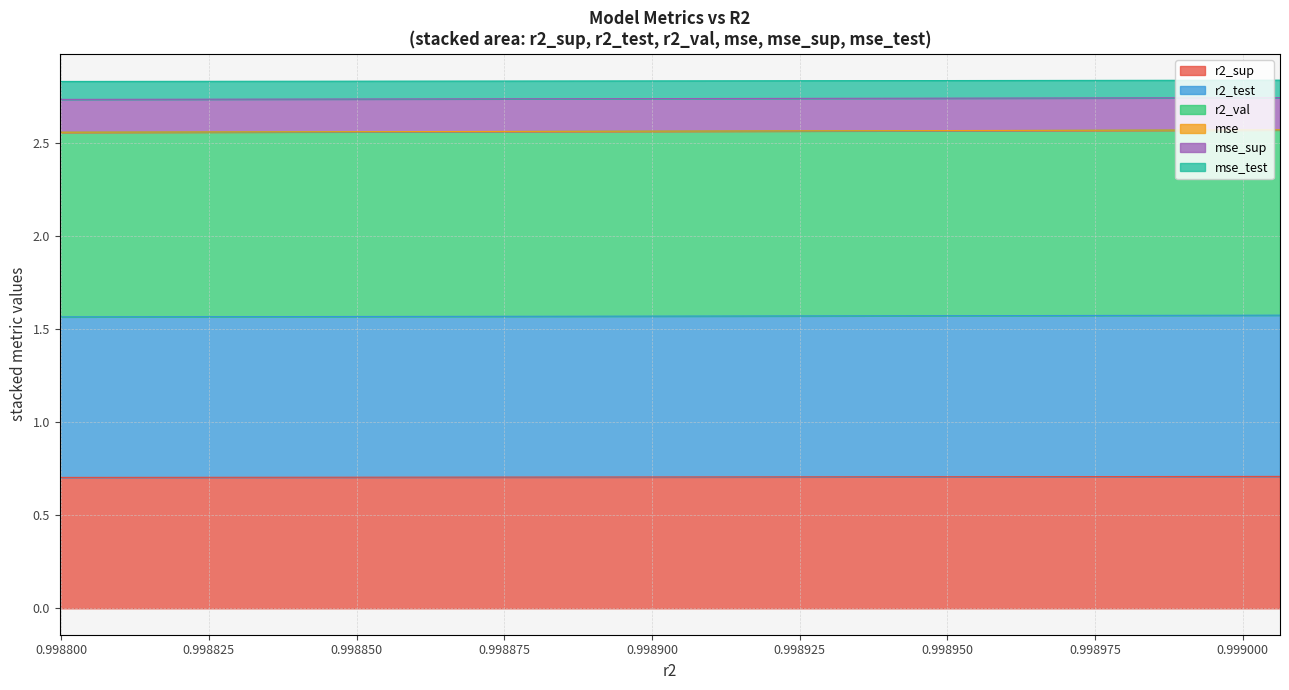

What is the sum of all r2_sup values?

7.1